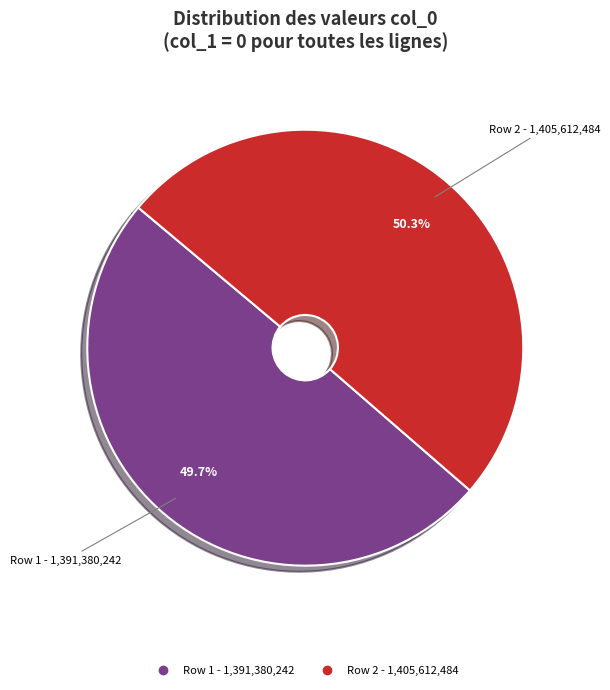

How many segments does this pie chart have?

2